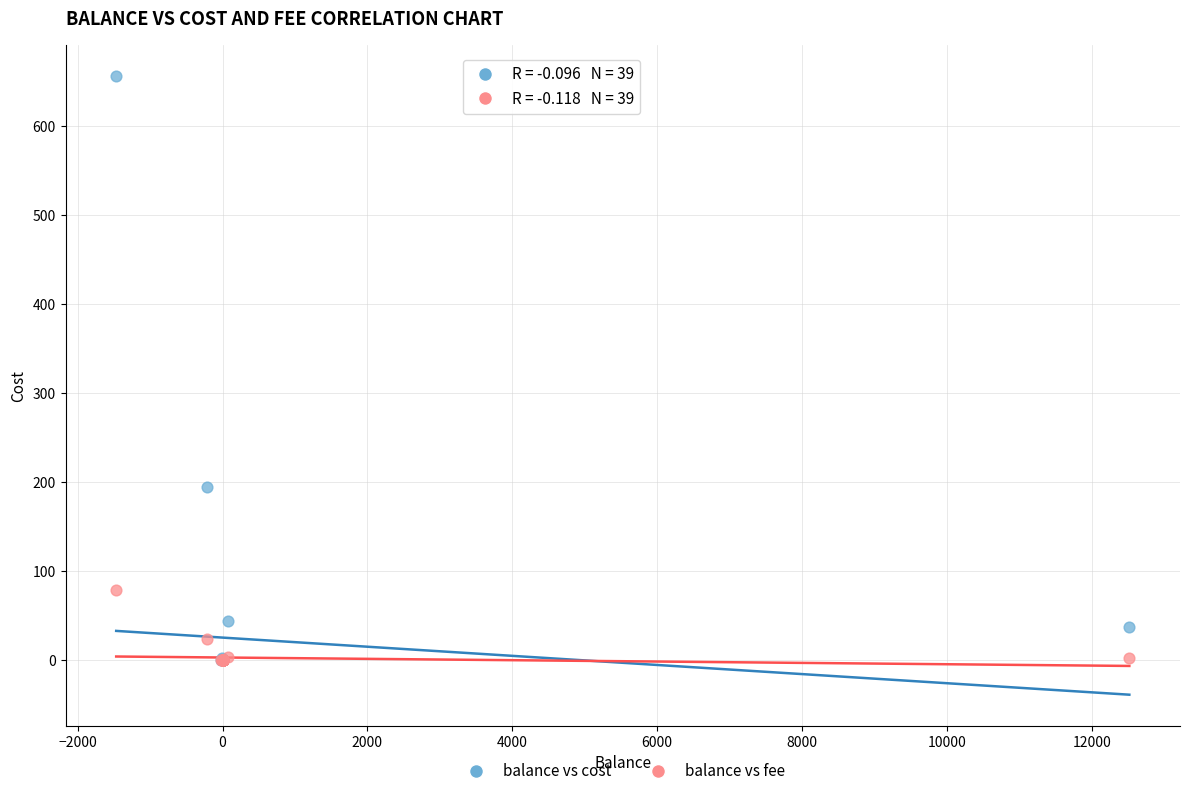

In the balance vs cost series, what Y value is closest to 328?

194.0